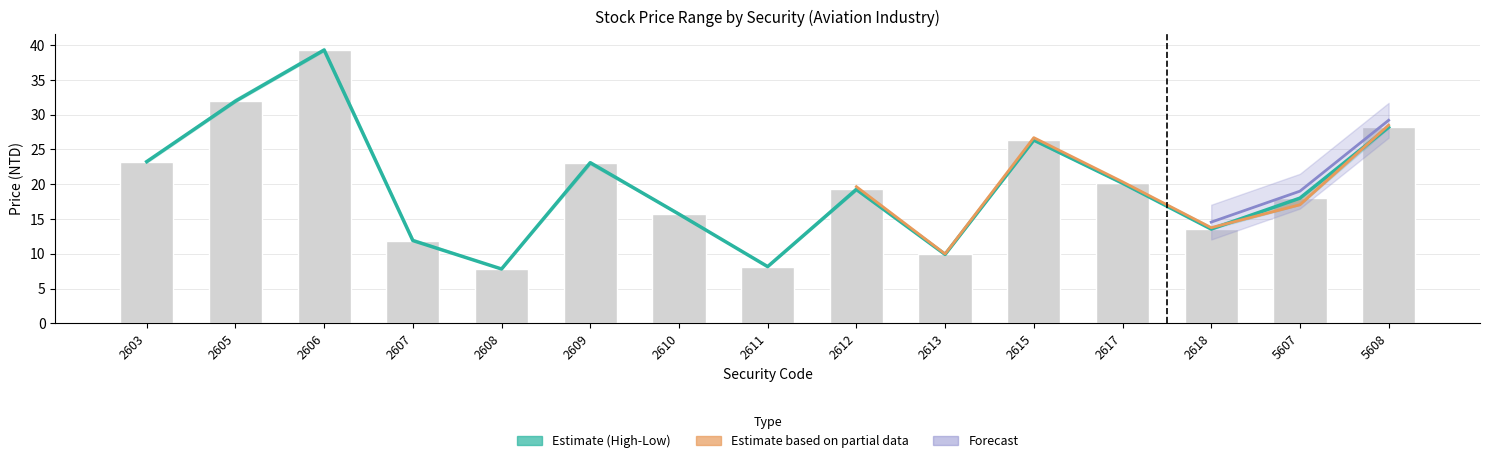

Which has a higher value, 5607 or 5608?

5608